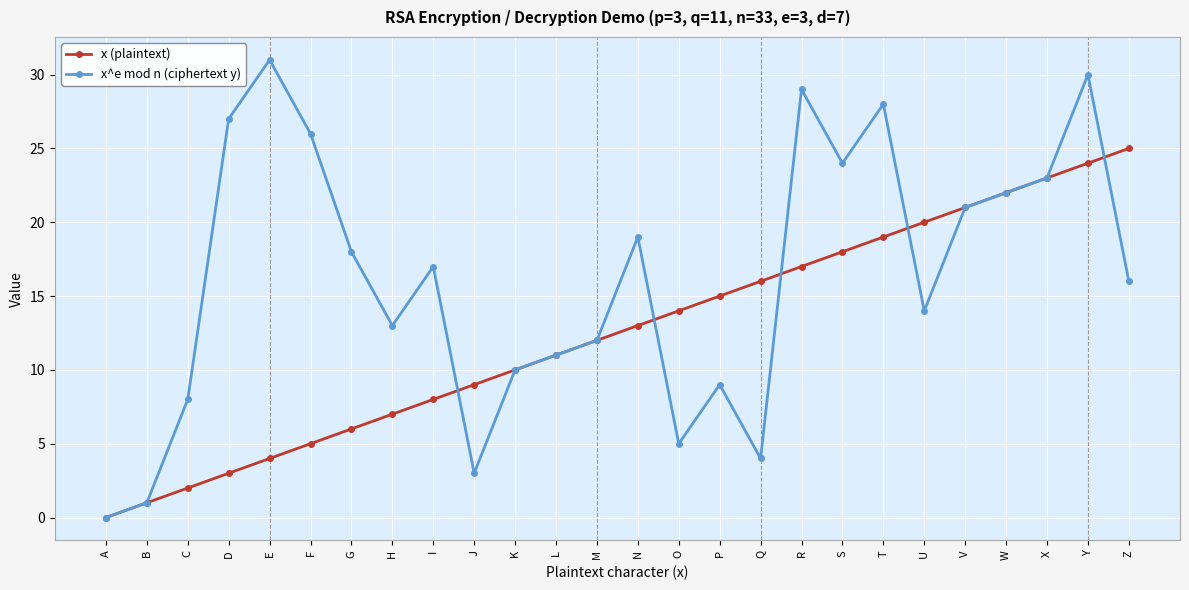

Which series has the largest range (max minus min)?

x^e mod n (ciphertext y)